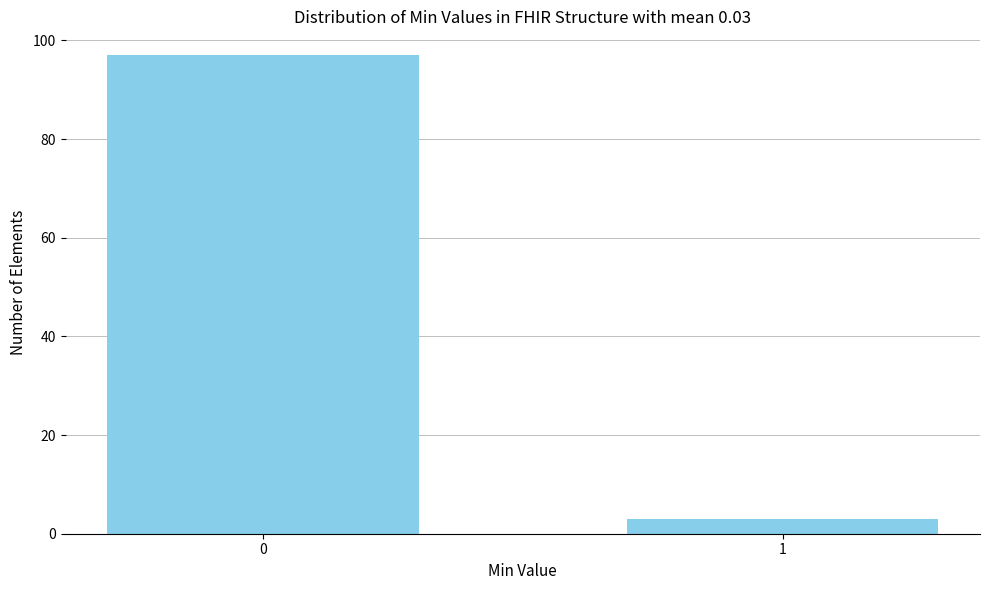

Reading left to right, what are all the values shown in this chart?

97	3